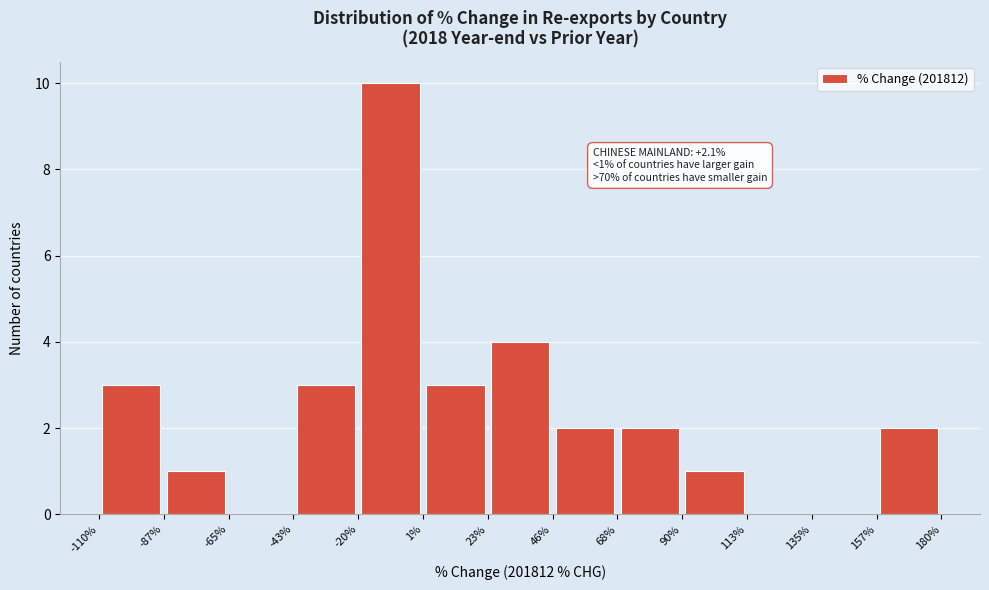

Which range on the x-axis has the tallest bar?

-20% to 1%